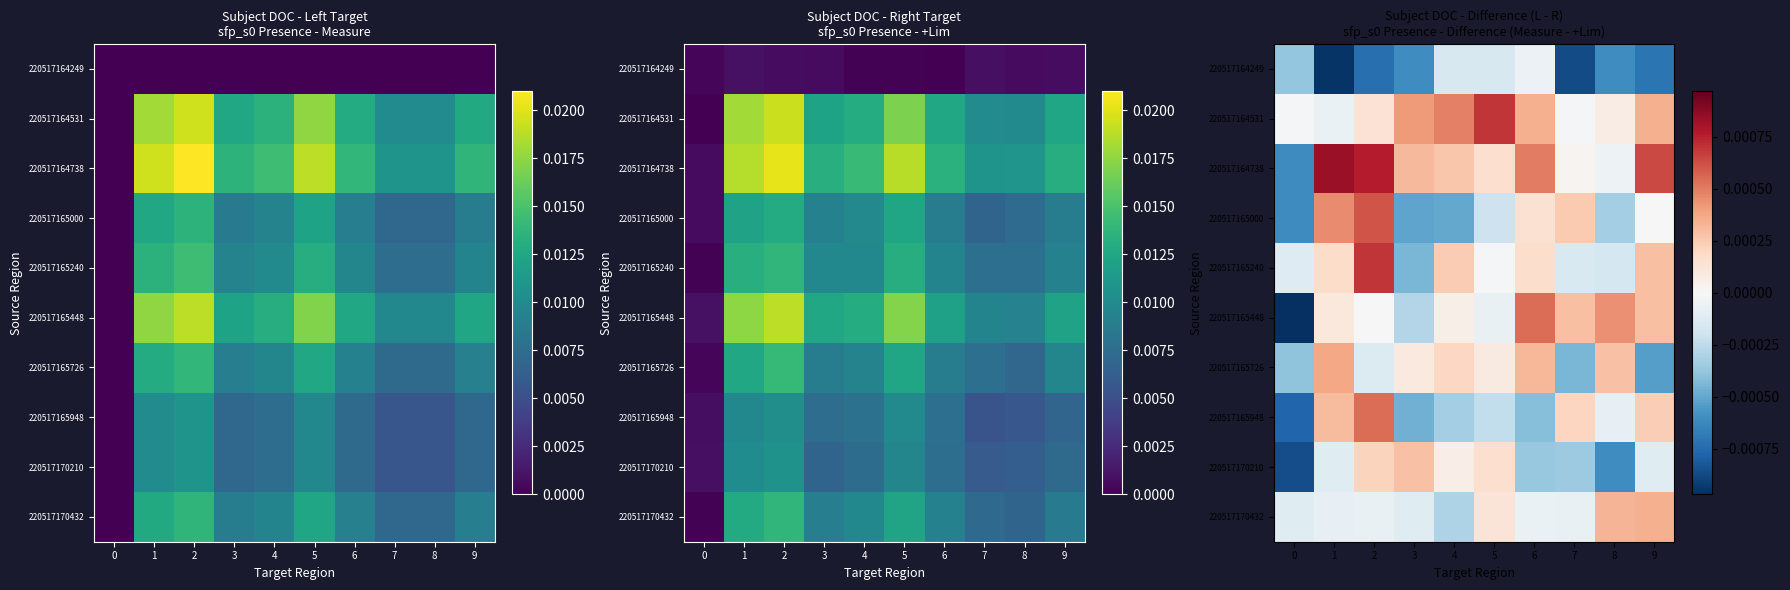

At how many categories does at least one series exceed 0?

9